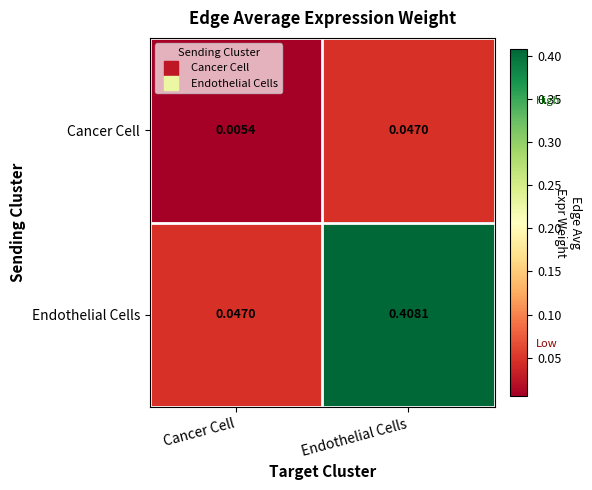

Which series changed the most between Cancer Cell and Endothelial Cells?

Endothelial Cells